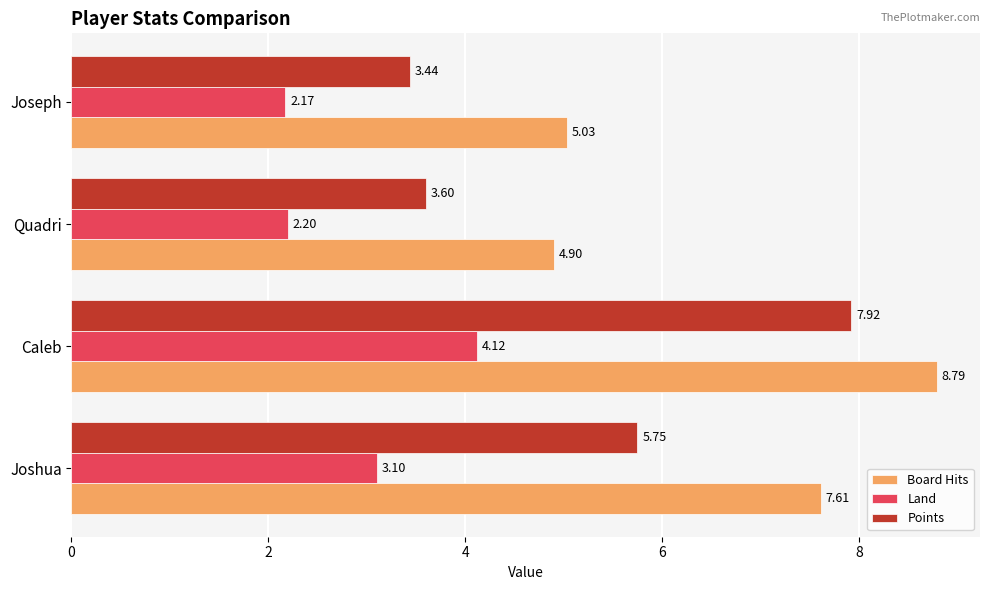

Which series changed the most between Joshua and Quadri?

Board Hits